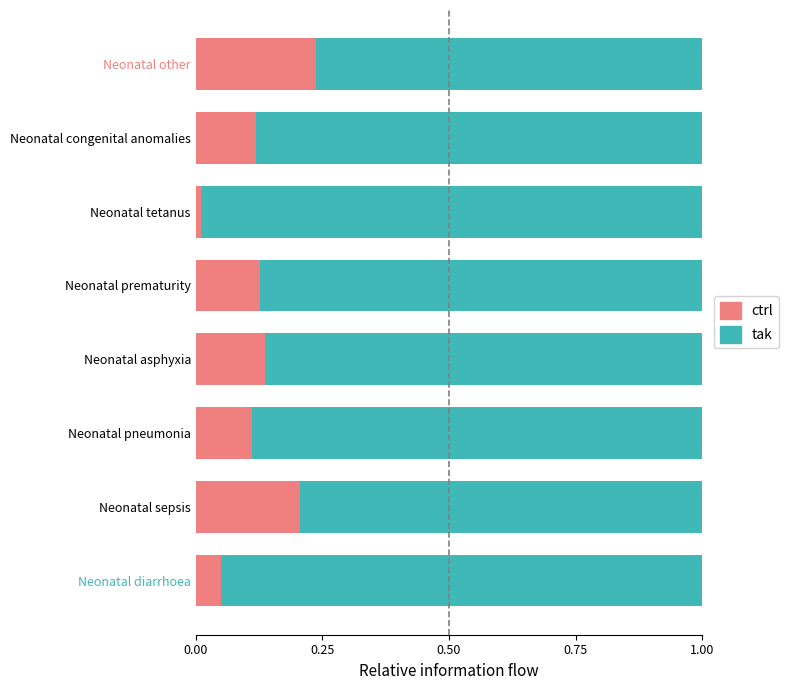

Which category has the lowest value in the ctrl series?

Neonatal tetanus